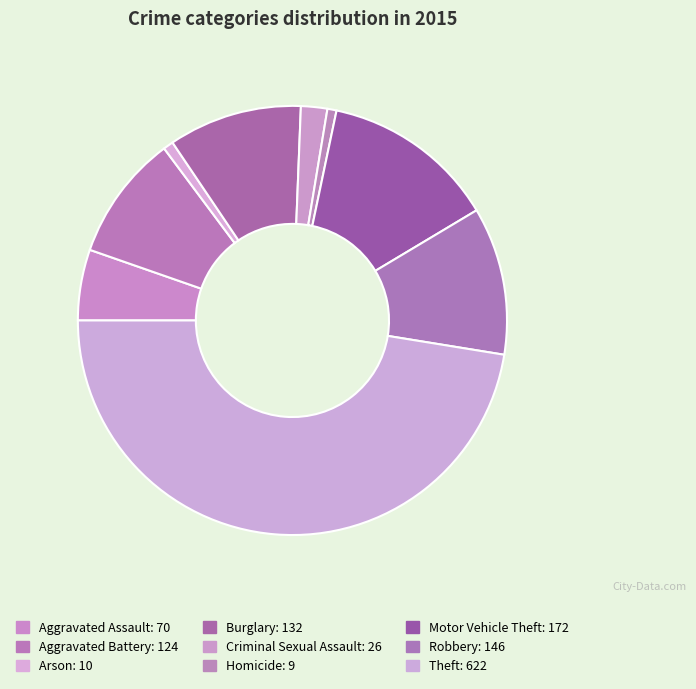

Approximately how many times larger is the value at Aggravated Battery compared to Homicide?

13.8